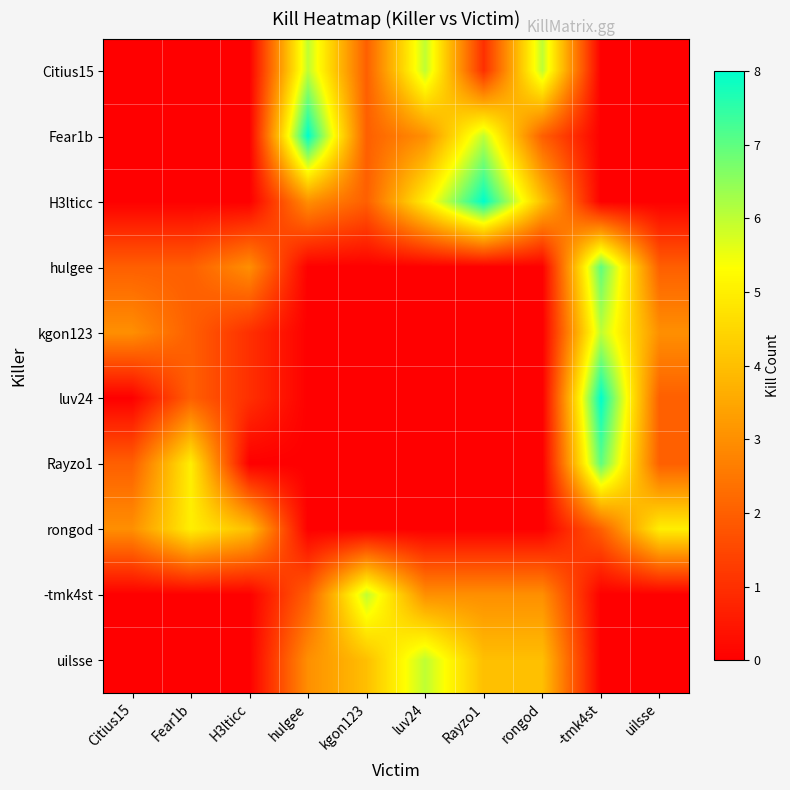

How many series are shown in this chart?

10